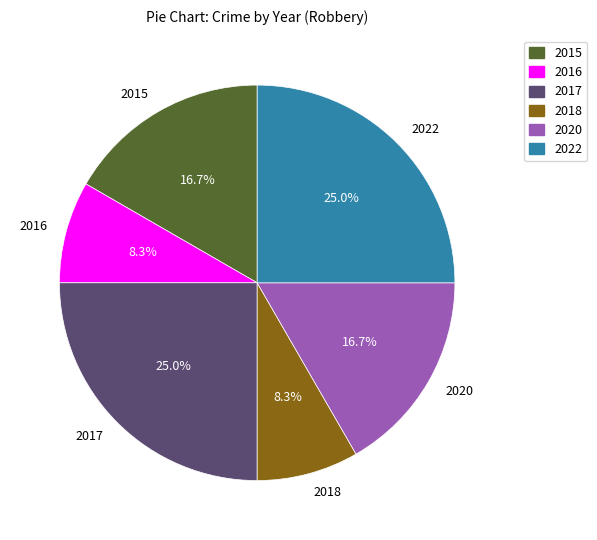

Approximately how many times larger is the value at 2022 compared to 2015?

1.5